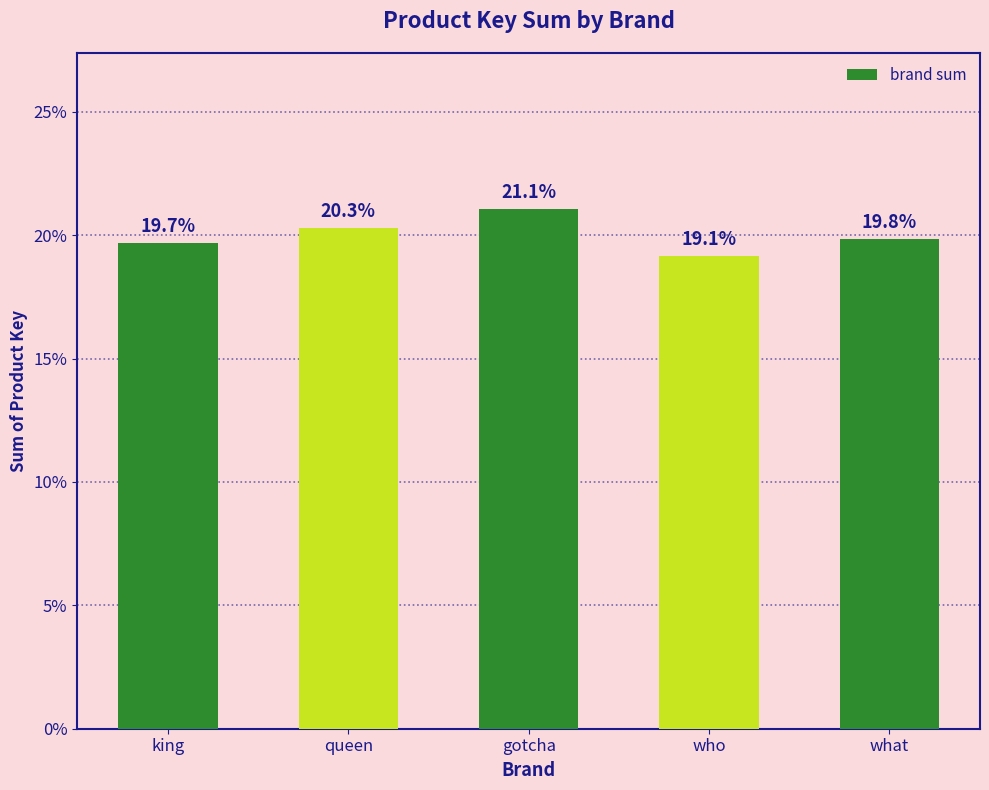

How many categories are shown in the chart?

5